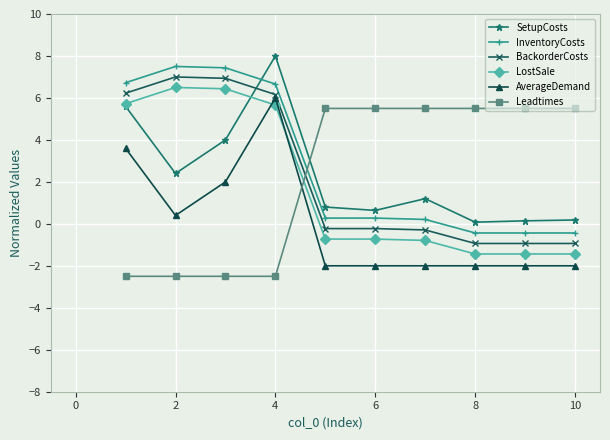

What are all the series names shown in the legend?

SetupCosts, InventoryCosts, BackorderCosts, LostSale, AverageDemand, Leadtimes